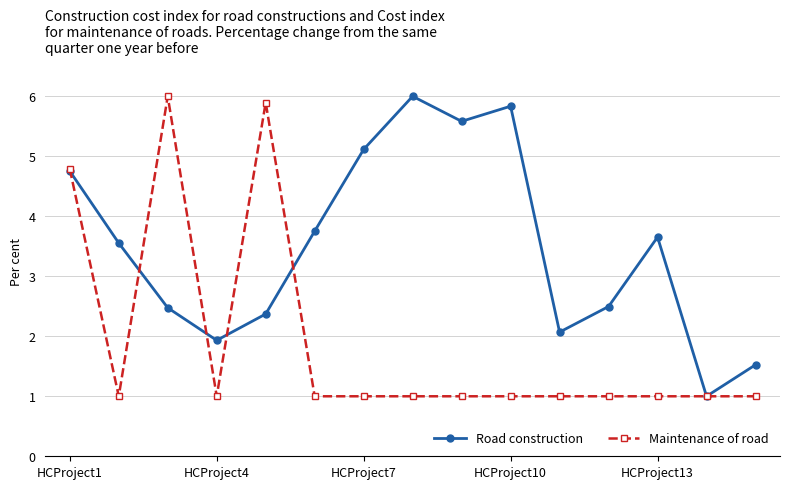

Which series has the largest total across all categories?

Road construction